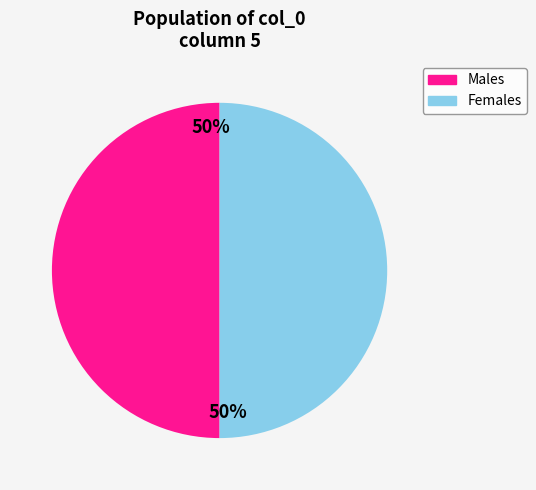

How many slices are in this pie chart?

2